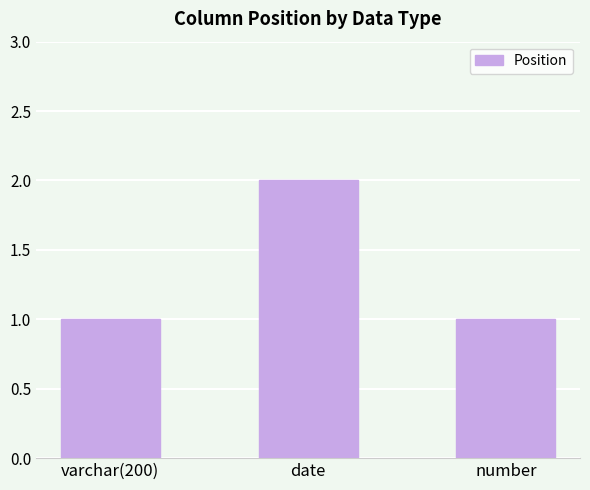

Between number and date, which is larger?

date